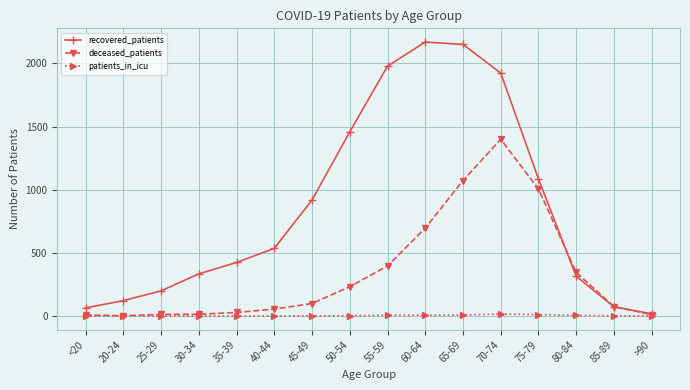

Rank the series at 35-39 from highest to lowest value.

recovered_patients, deceased_patients, patients_in_icu